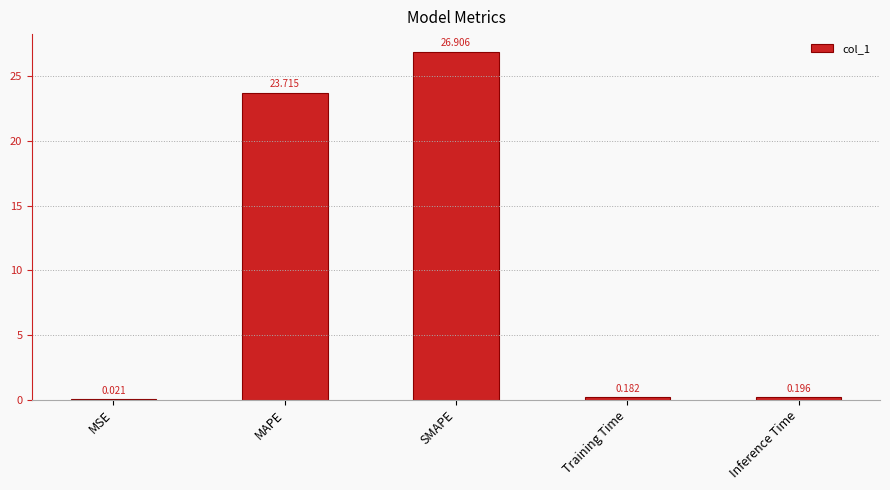

Which label corresponds to the largest value in the chart?

SMAPE